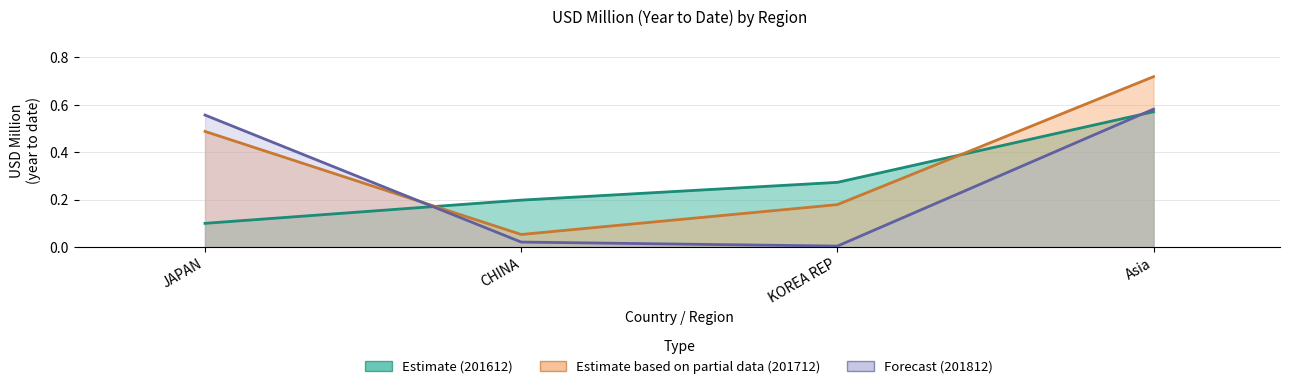

Does the chart have visible grid lines?

Yes